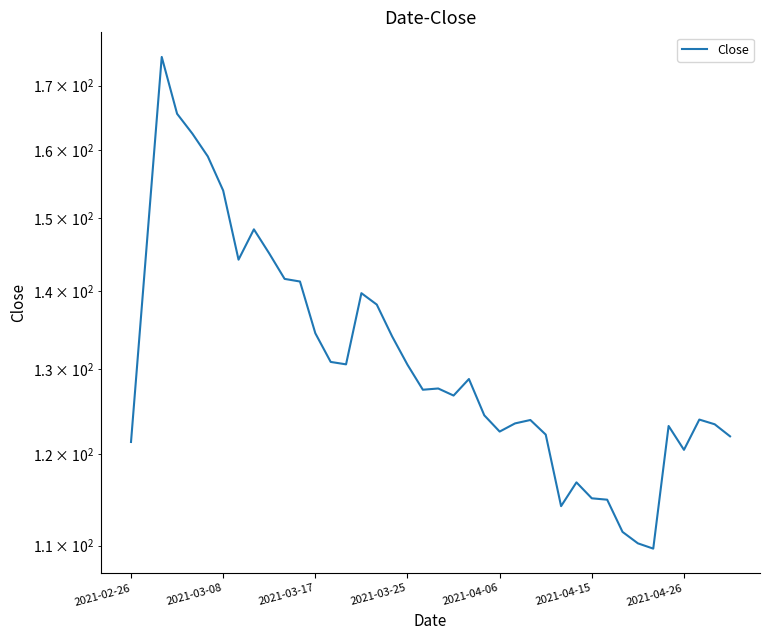

What is the change in value from 19 to 32?

-16.1